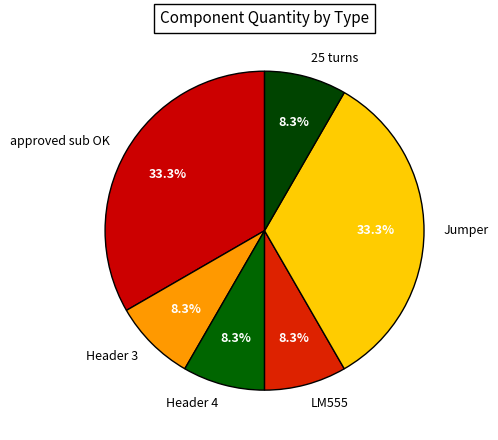

Combined, do Header 4 and 25 turns account for over 50%?

No